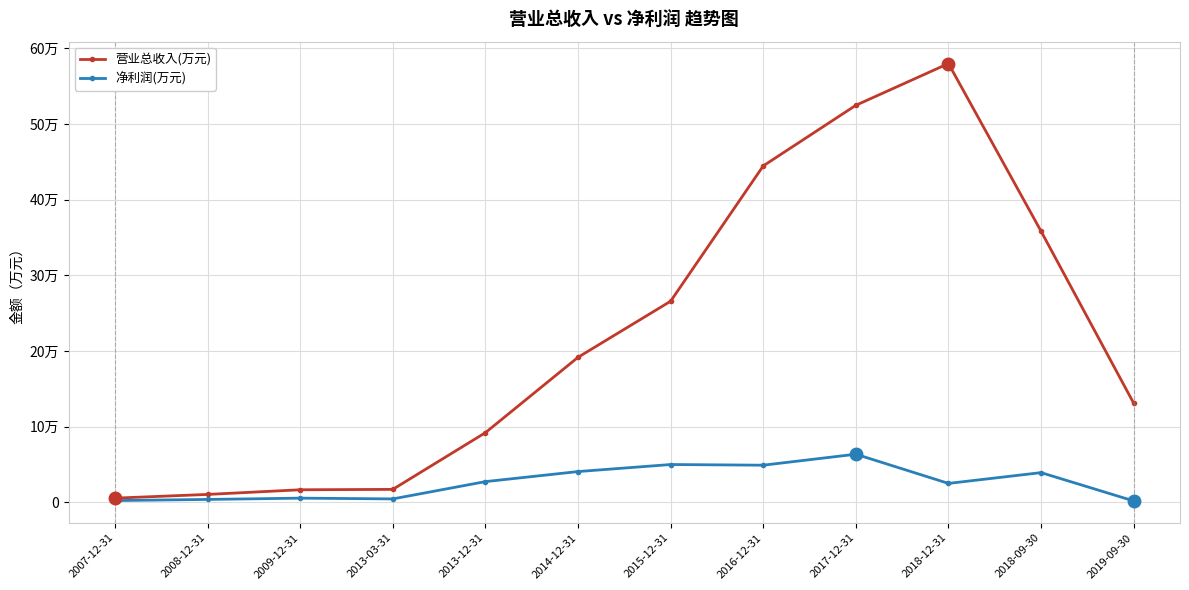

True or false: 营业总收入(万元) and 净利润(万元) intersect in this chart.

False